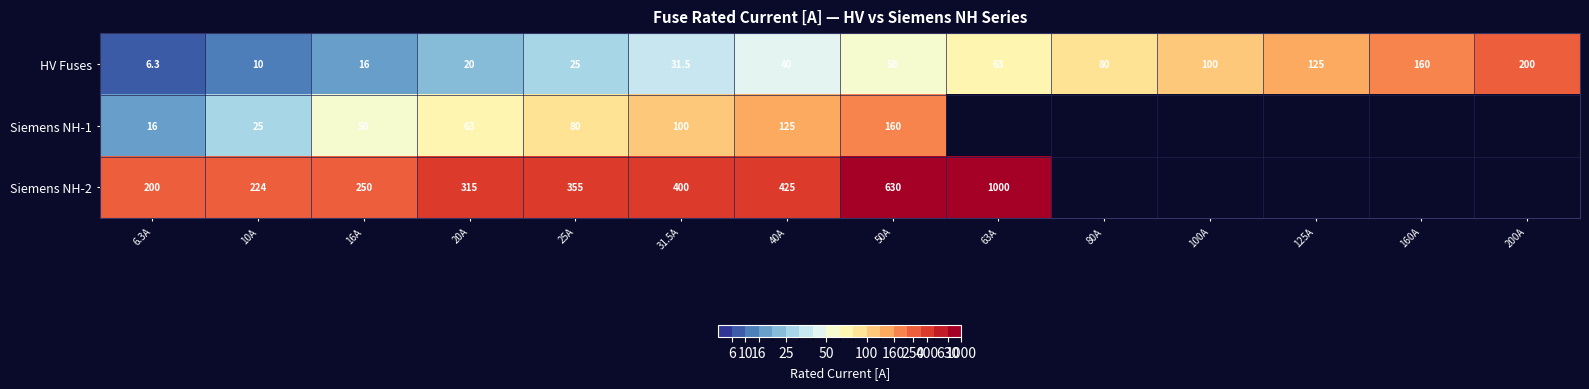

What is the total value across all series at 20A?

398.0